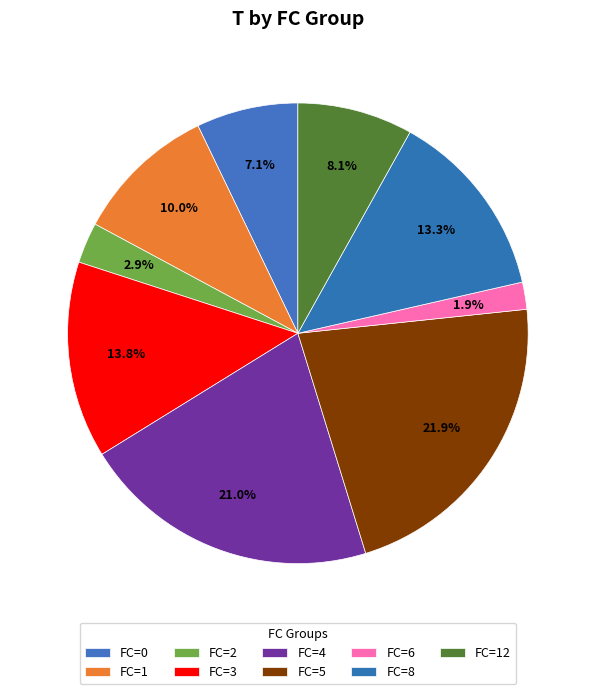

How many segments does this pie chart have?

9